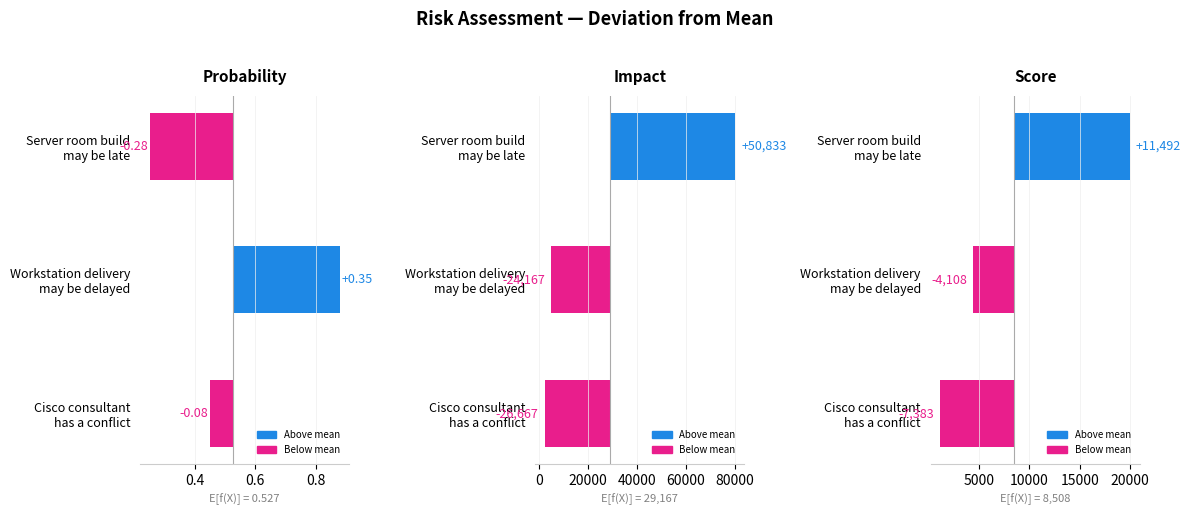

Is the value of Score at Workstation delivery may be delayed greater than the value of Probability at Workstation delivery may be delayed?

No